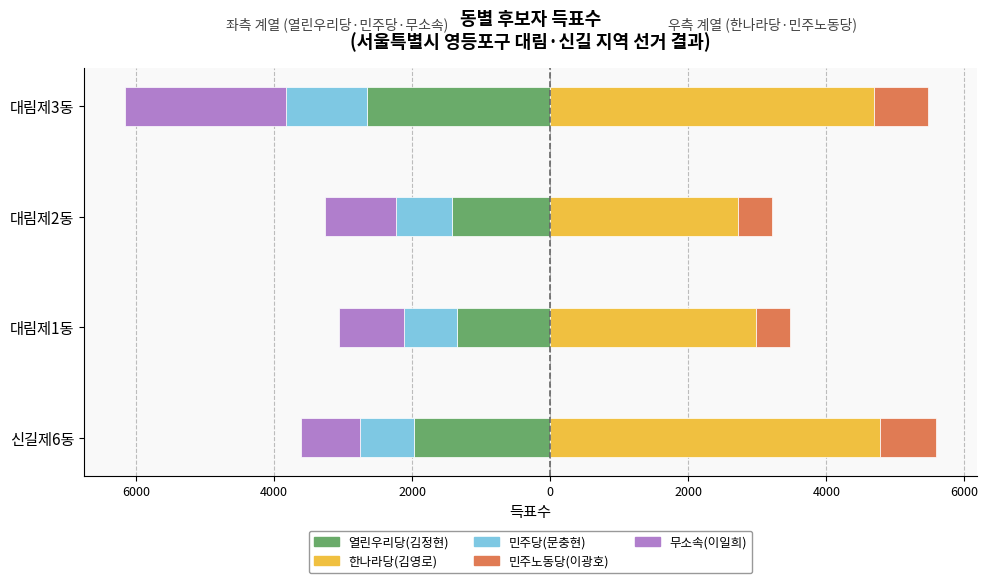

How many groups of bars are there?

4